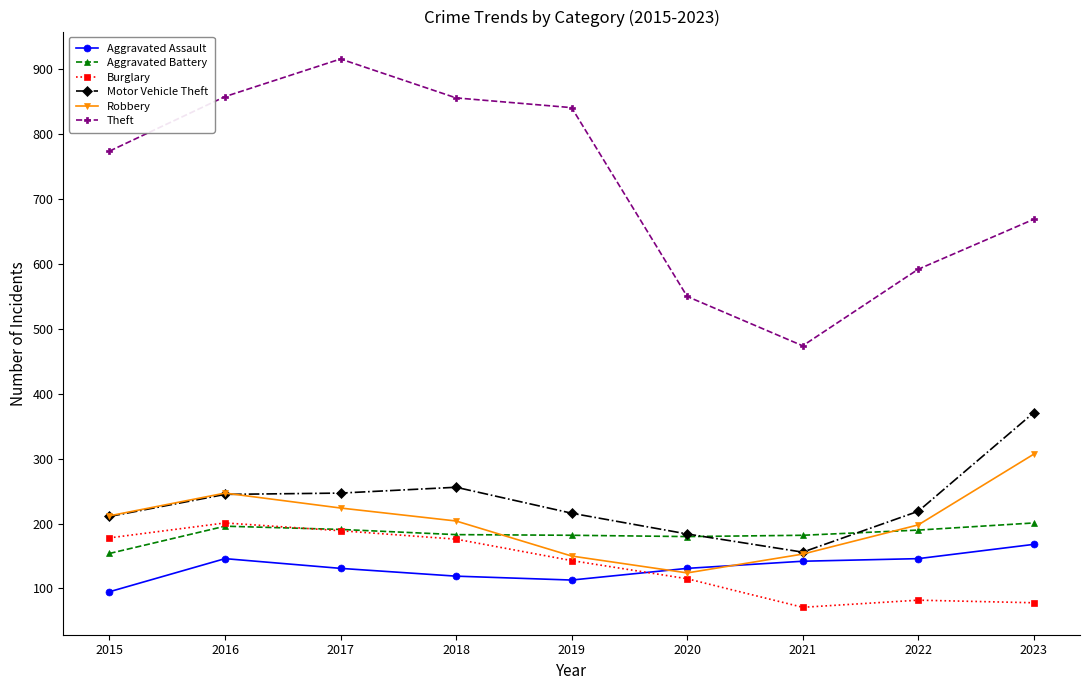

What is the sum of the Aggravated Battery values at 2017 and 2020?

371